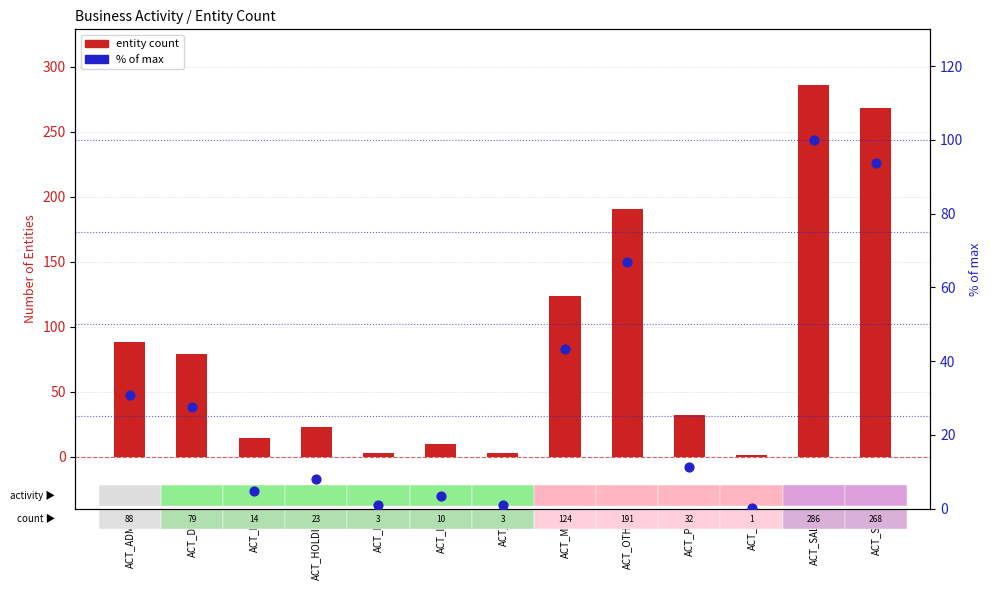

Is the value of entity count at ACT_SER greater than the value of % of max at ACT_HOLDING?

Yes